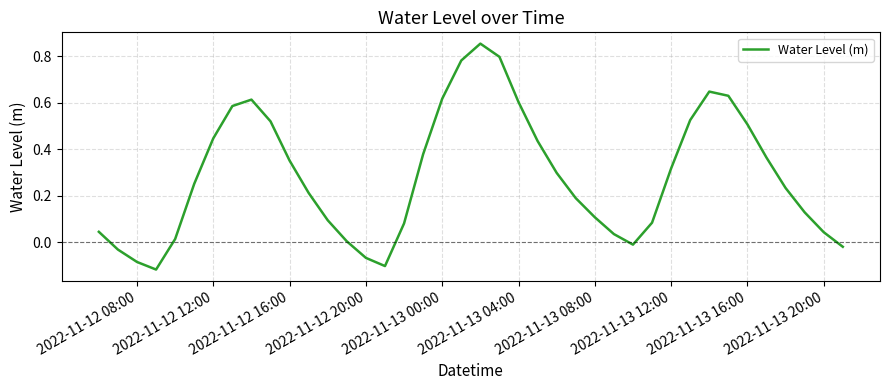

What is the difference between the maximum and minimum values?

1.0